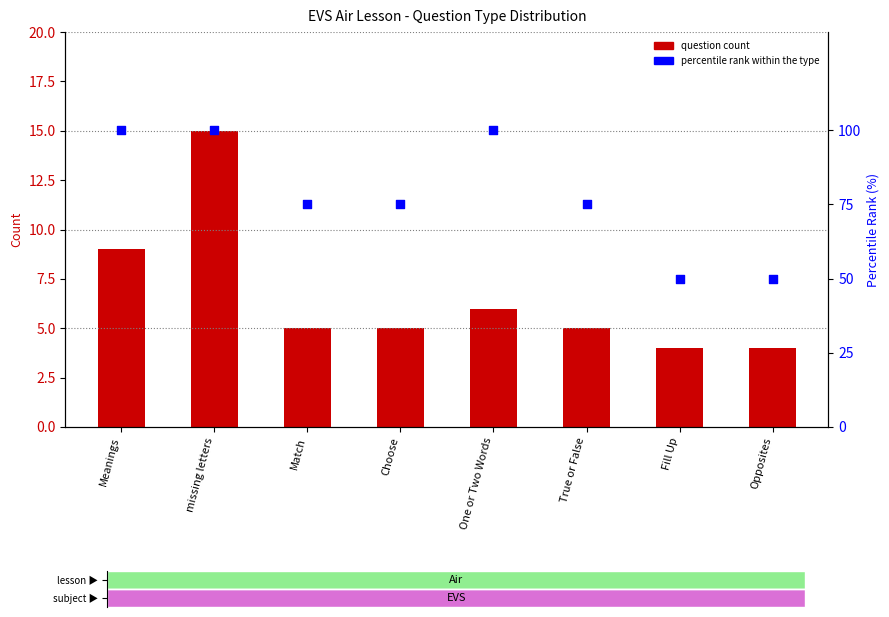

Is the value of percentile rank within the type at One or Two Words greater than the value of question count at Opposites?

Yes